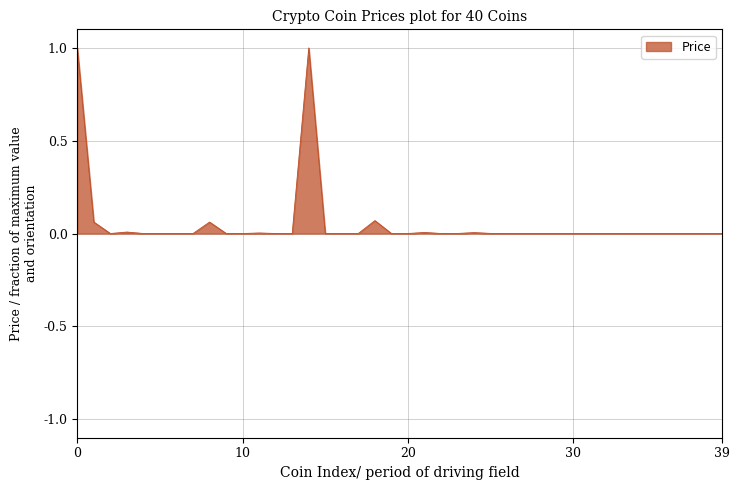

What is the difference between the maximum and minimum values?

1.0